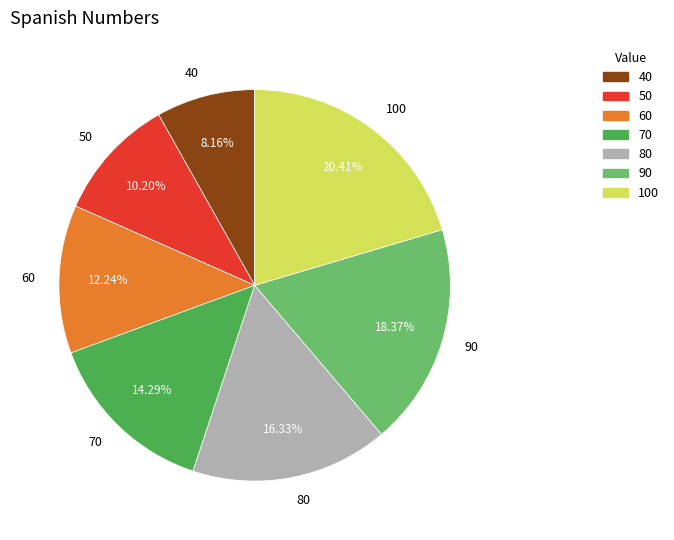

Is it true that 70 is 20% of the pie?

False